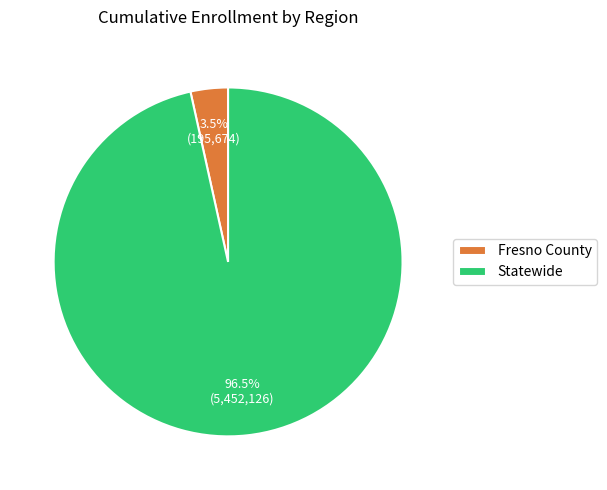

What is the smallest slice in the pie chart?

Fresno County